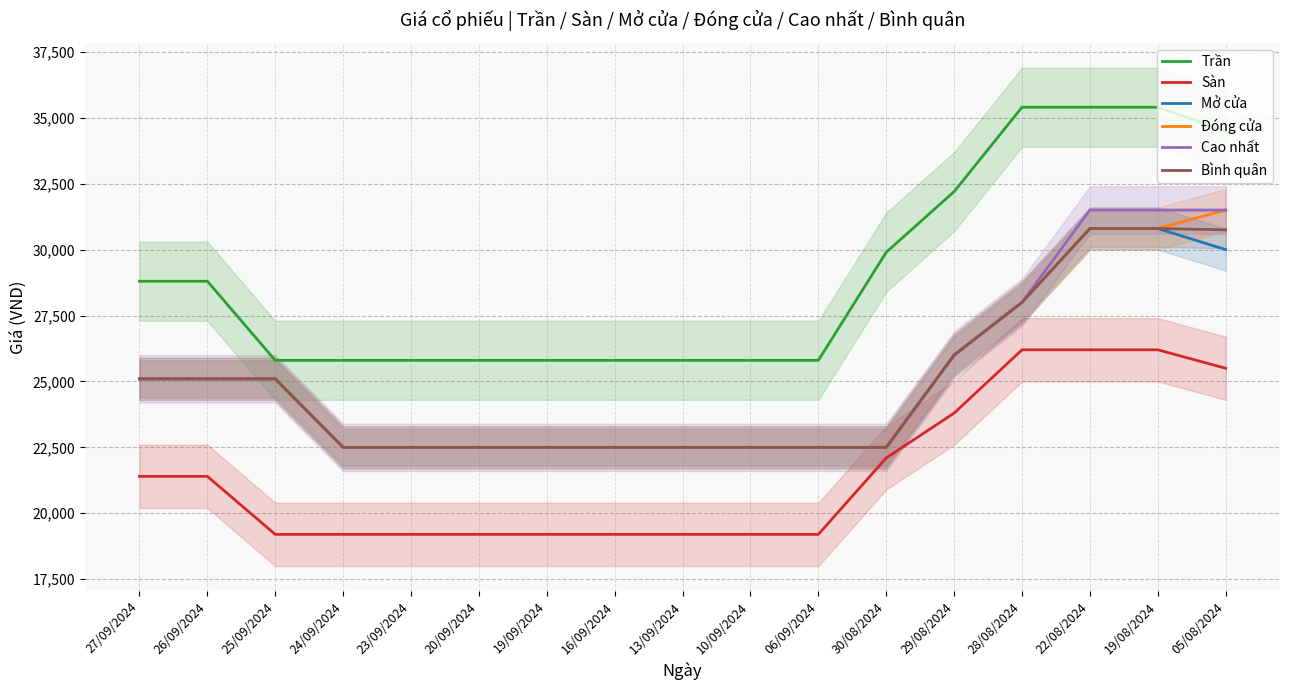

True or false: Cao nhất and Bình quân intersect in this chart.

False